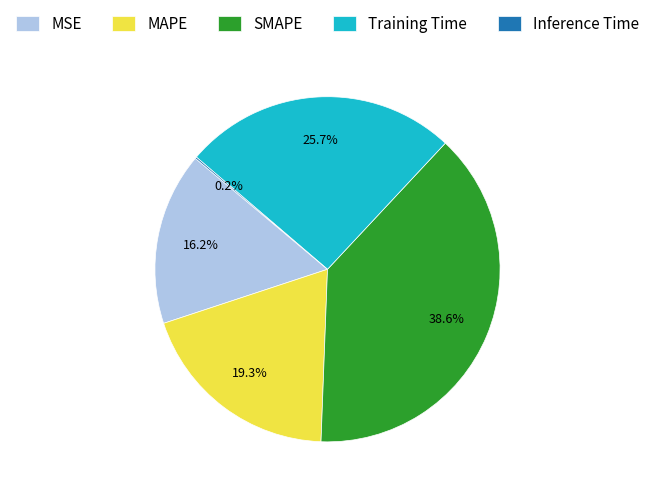

Does any single category account for the majority?

No